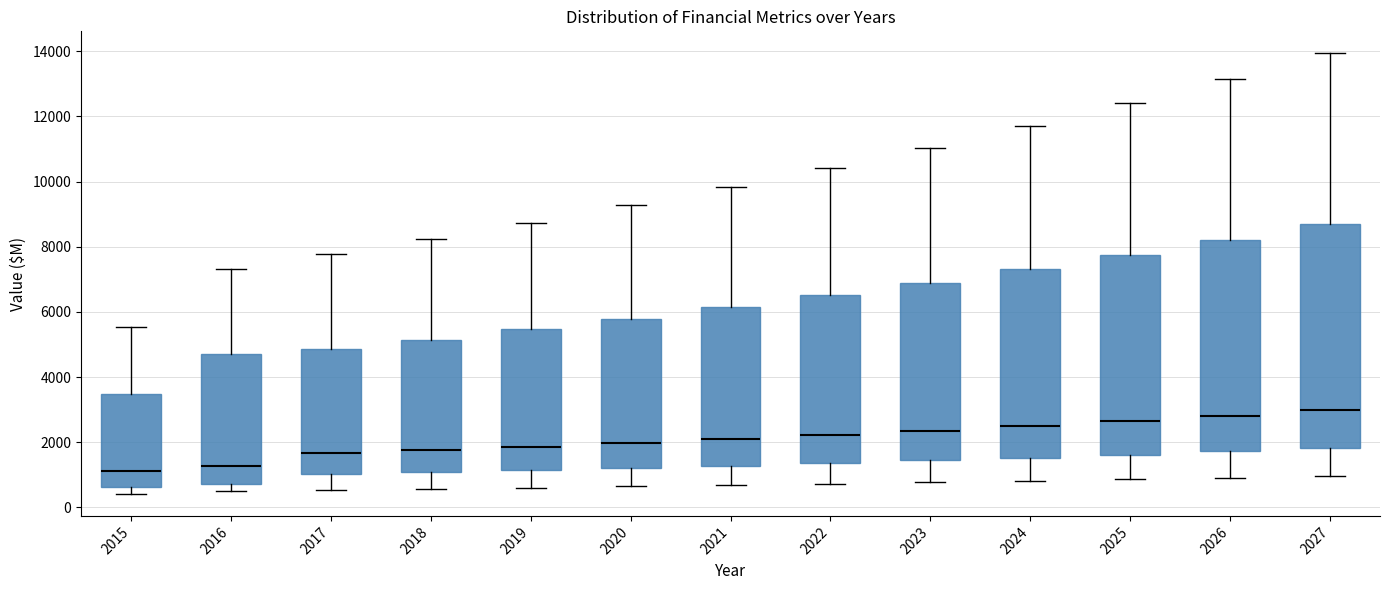

Comparing the boxes themselves (not the whiskers), which one is the tallest?

2027